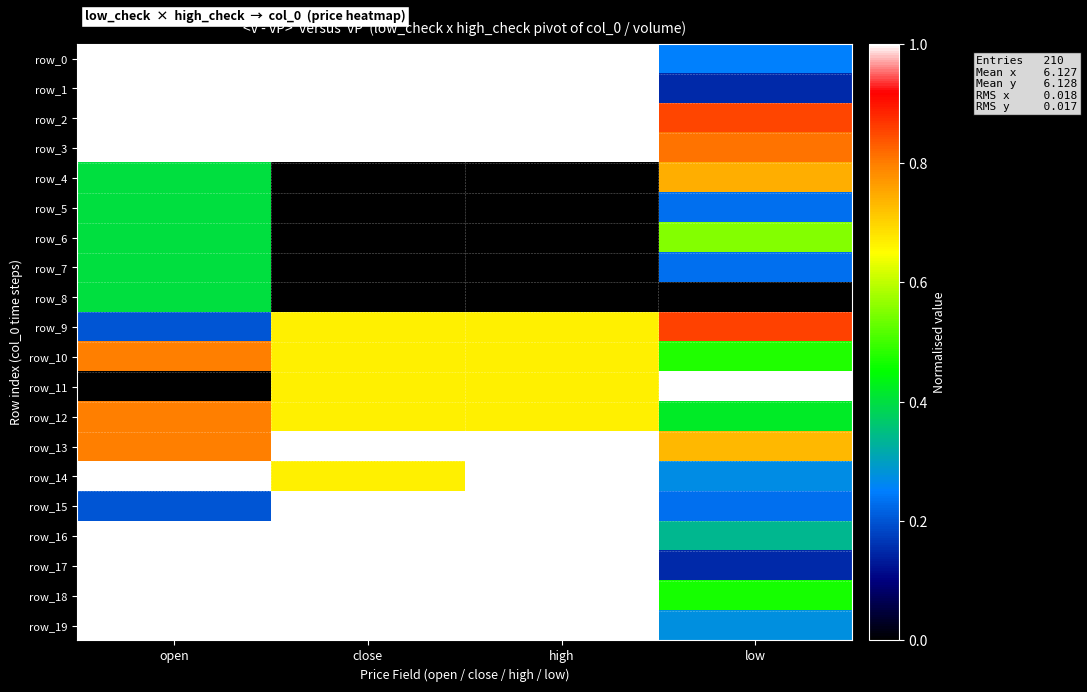

How many values in row_8 are above zero?

1